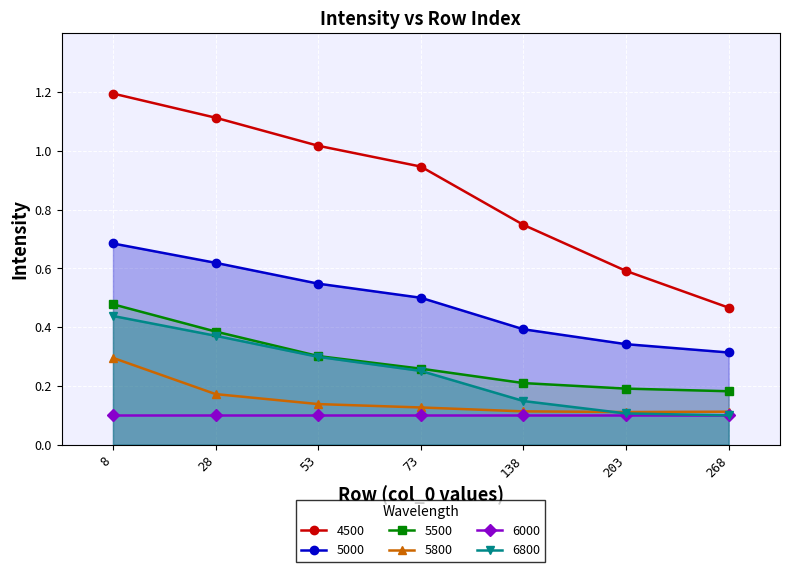

Read the 5500 value at 268.

0.2